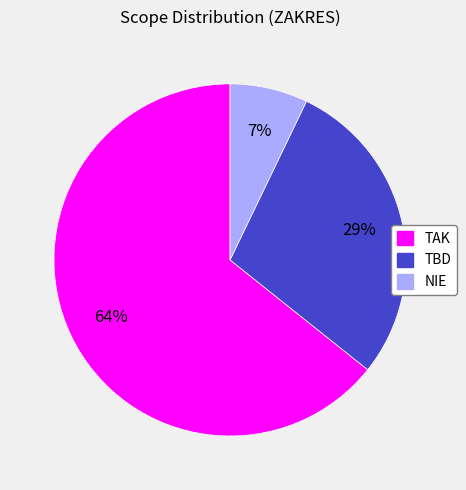

To the nearest percent, what is the difference between the largest and smallest slice percentages?

57%